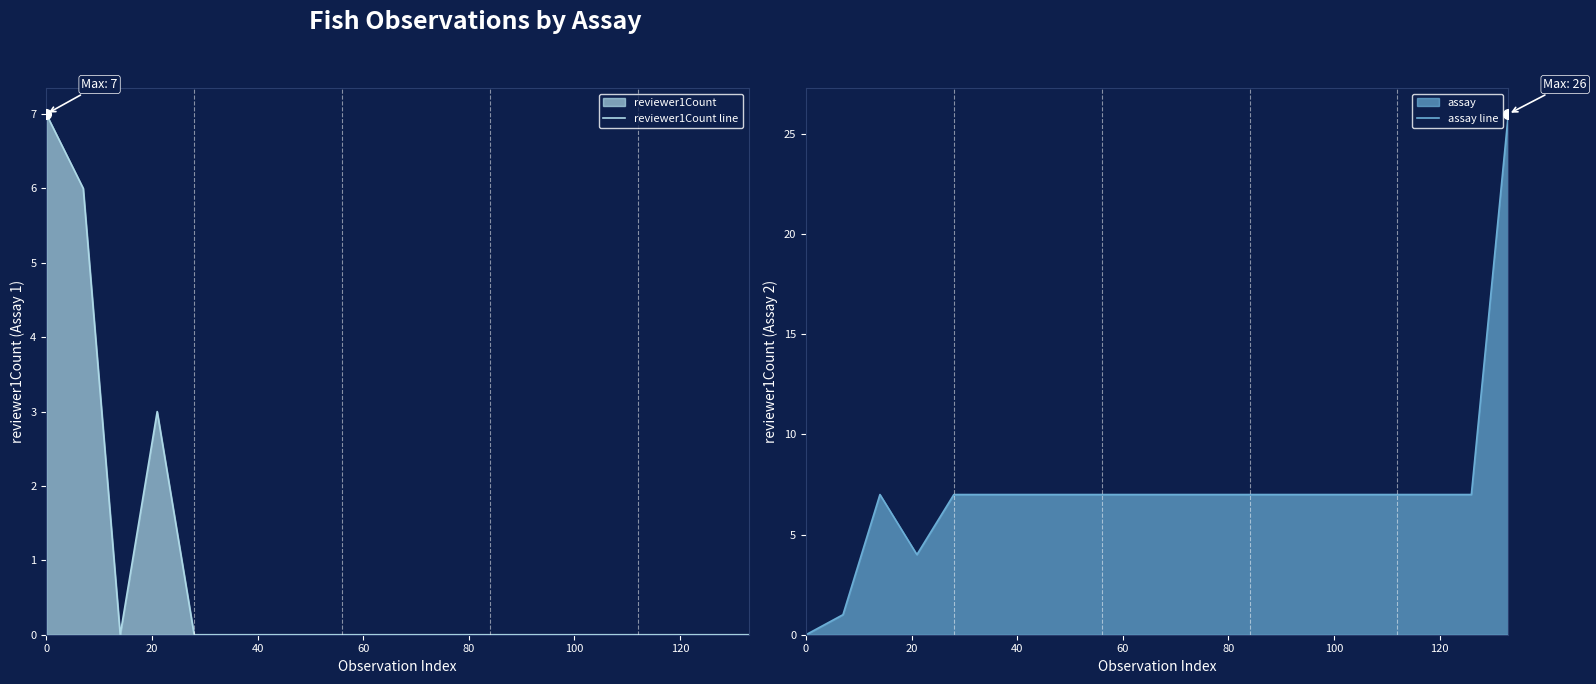

True or false: reviewer1Count line has more than 0 points higher than both neighbors.

True